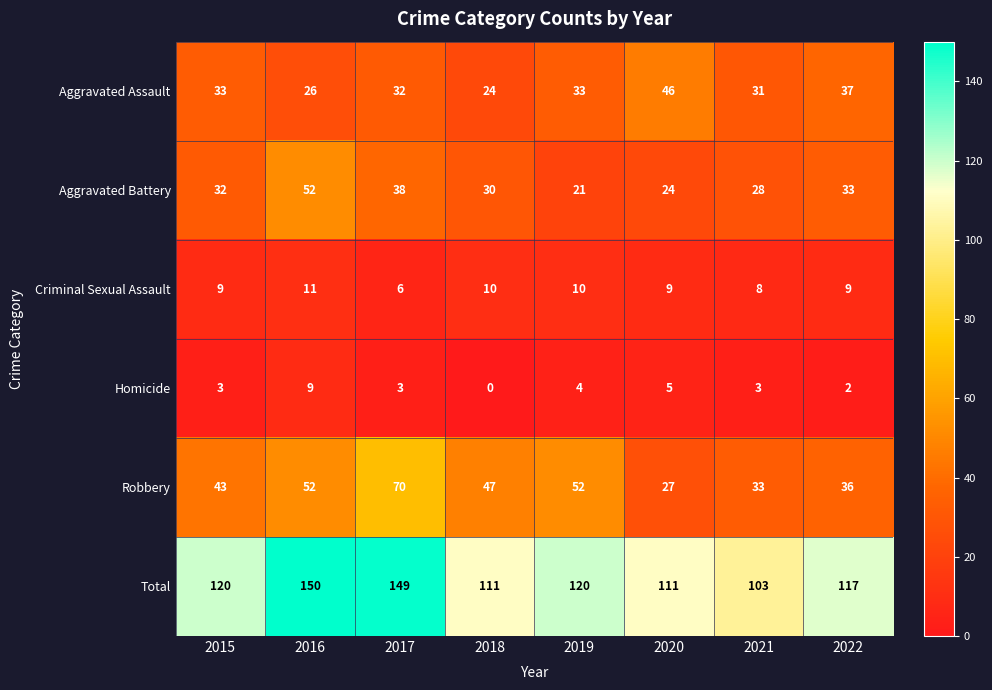

The Aggravated Assault series shows 46 at 2019. True or false?

False